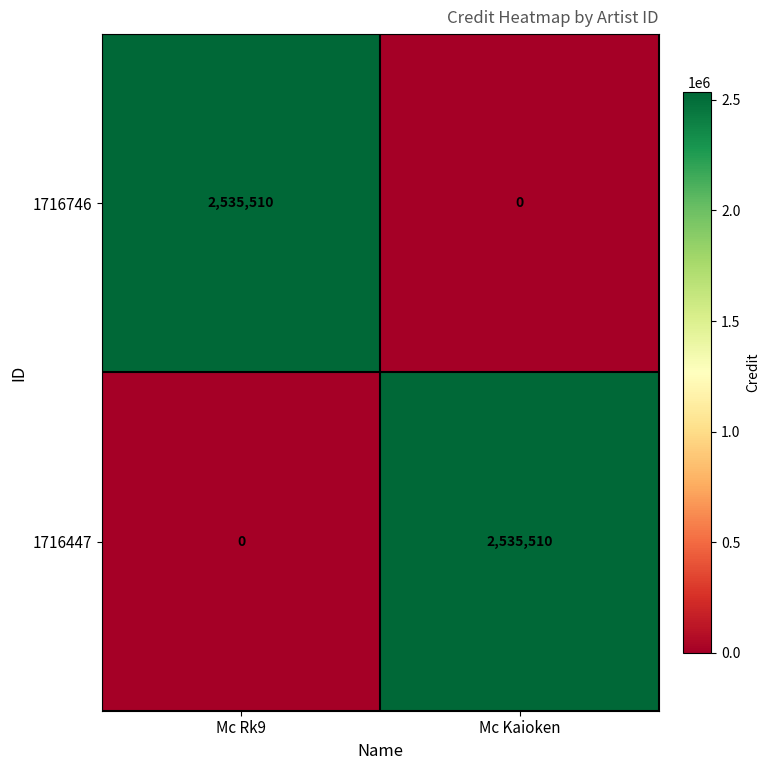

How many distinct data groups are displayed?

2